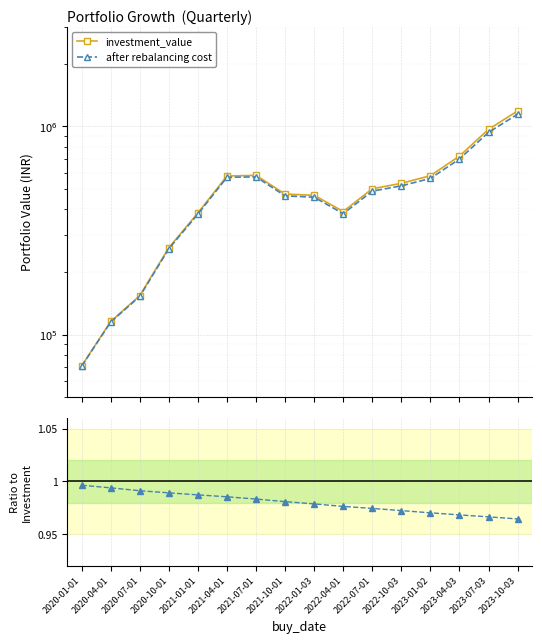

How many interior local valleys does the investment_value series have?

1